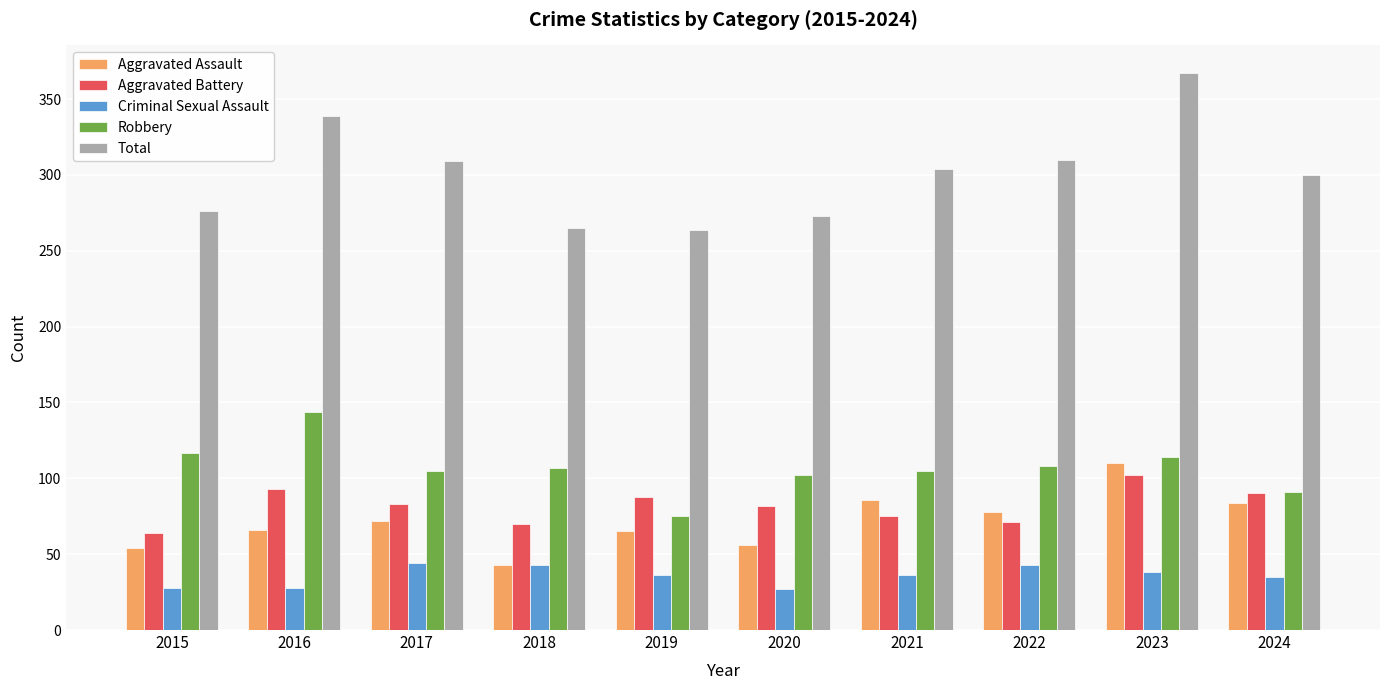

At which category does the chart reach its peak across all series?

2023